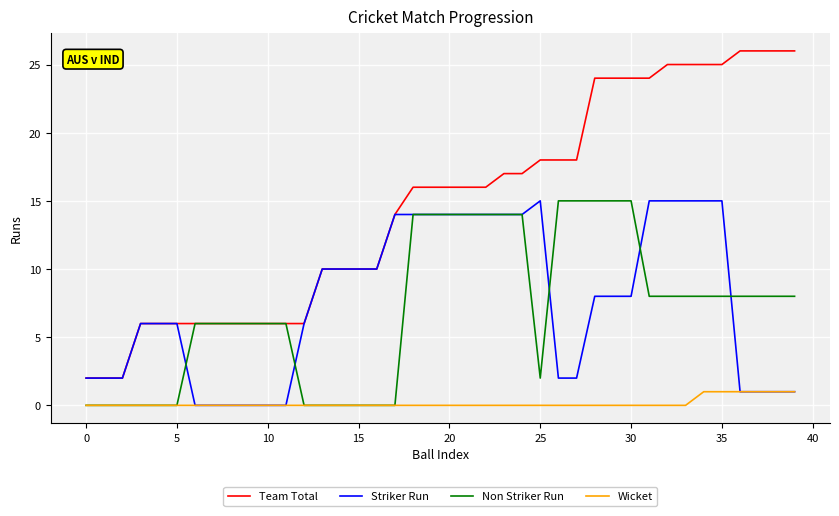

What is the sum of all Wicket values?

6